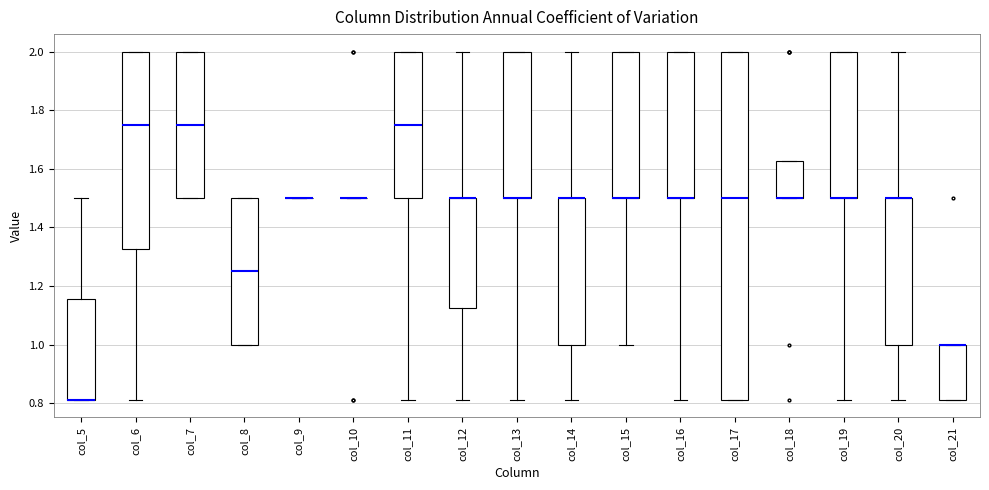

Where does the lower whisker of the box for col_16 end on the y-axis? The values are not printed on the chart, so give them approximately, as read against the axis.

0.82